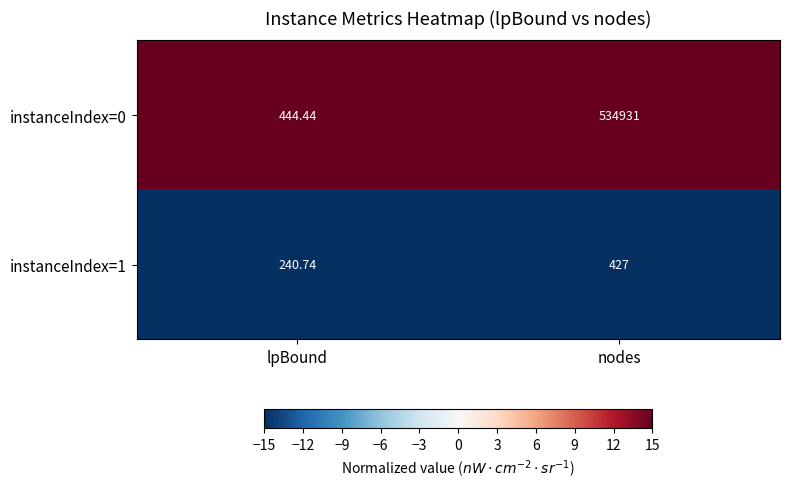

At which label is instanceIndex=1 closest to 333?

lpBound